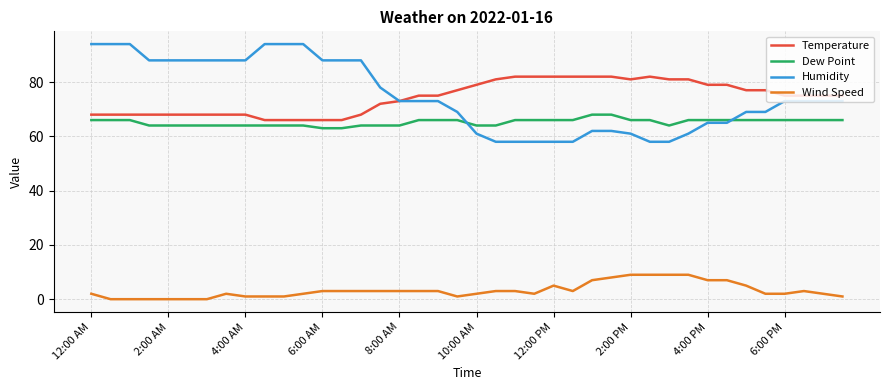

Which series has the widest spread of values?

Humidity